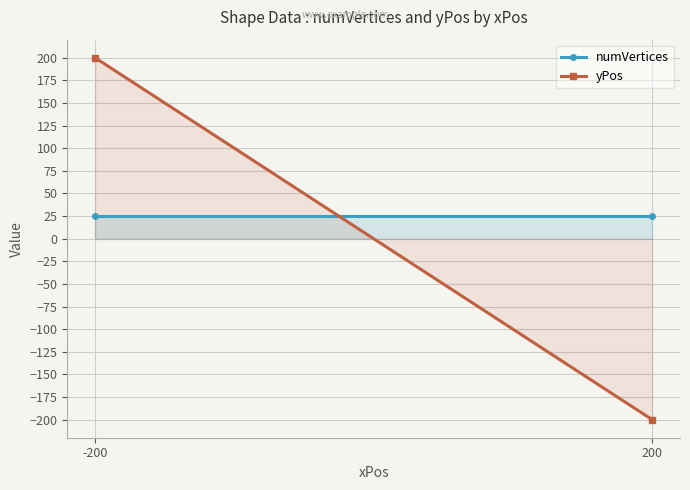

Reading left to right, list all the values displayed in this chart.

numVertices: -200=24.8	200=24.8
yPos: -200=200.0	200=-200.0